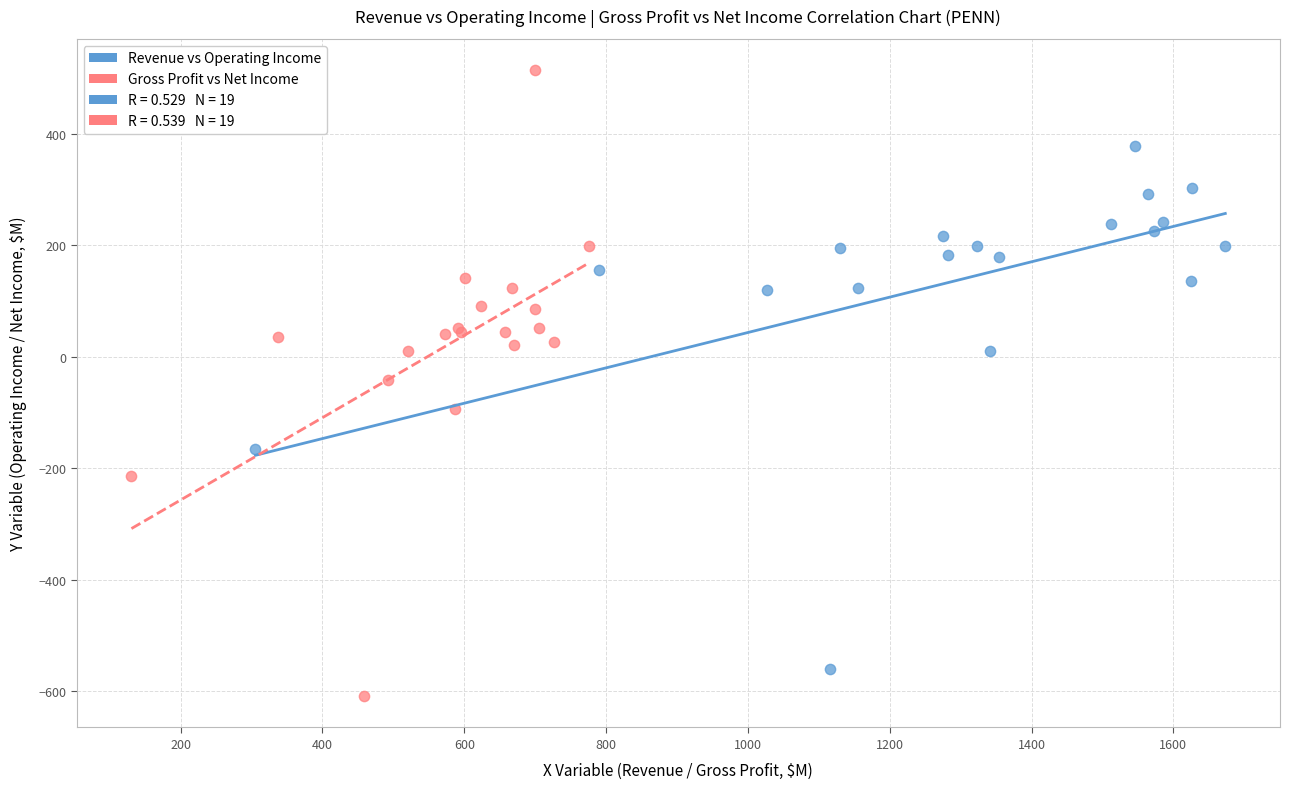

Which series has the largest Y range (max minus min)?

Gross Profit vs Net Income